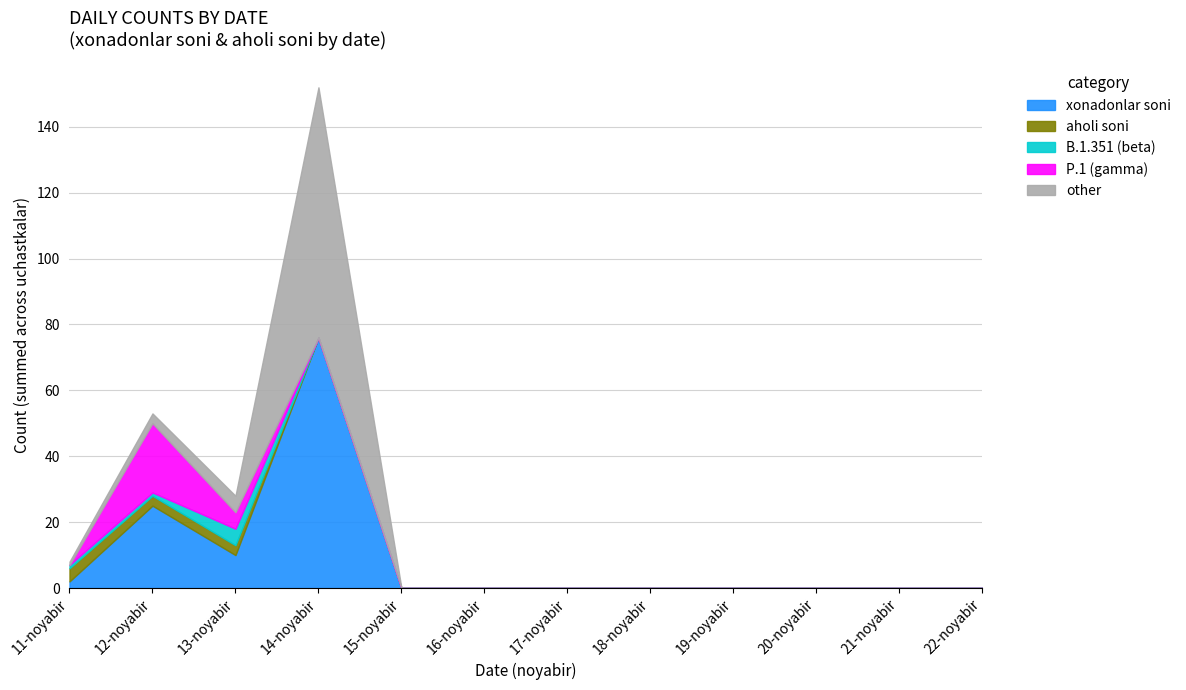

True or false: P.1 (gamma) has more than 0 points higher than both neighbors.

True